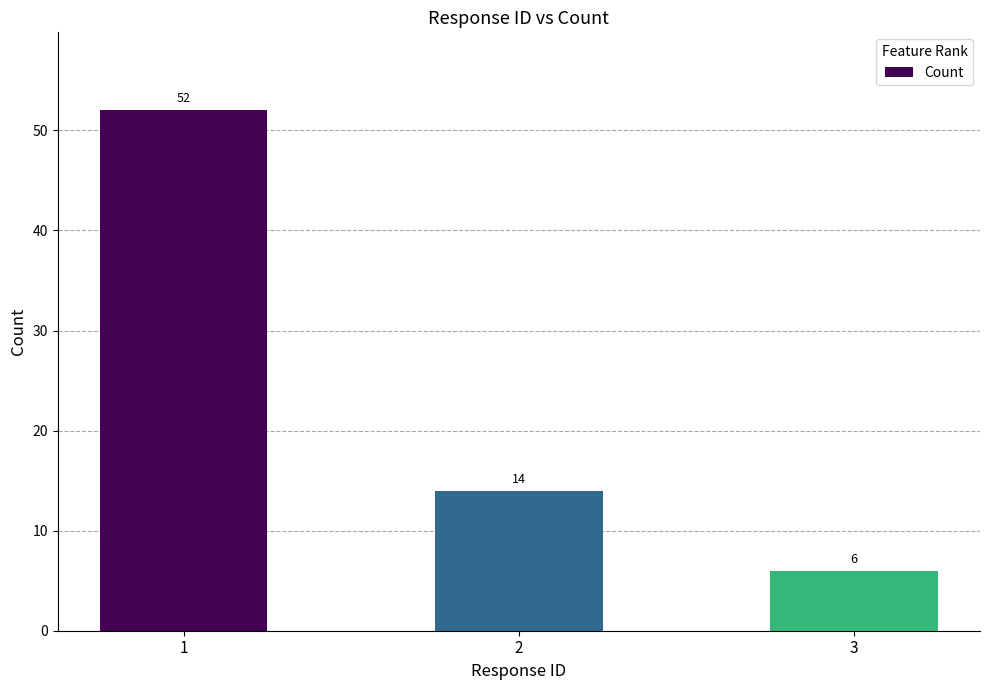

What is the maximum value shown in the chart?

52